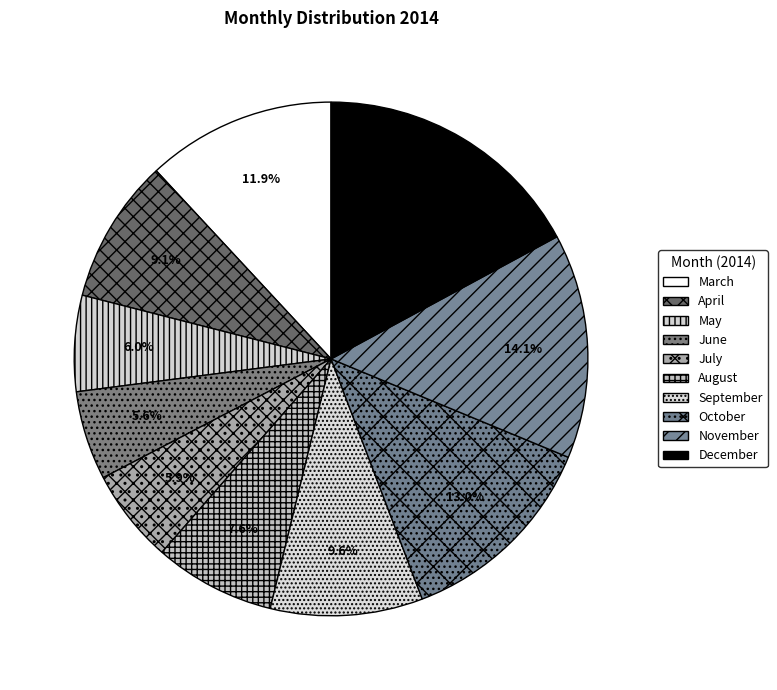

Approximately how many times larger is the value at November compared to June?

2.5